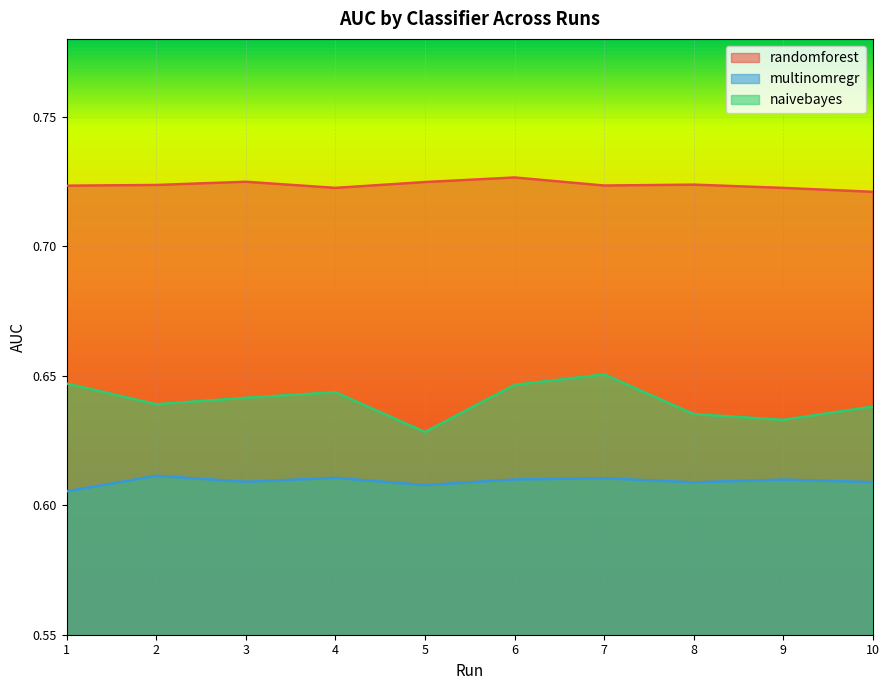

List the series in order of their peak value, lowest first.

multinomregr_auc, naivebayes_auc, randomforest_auc